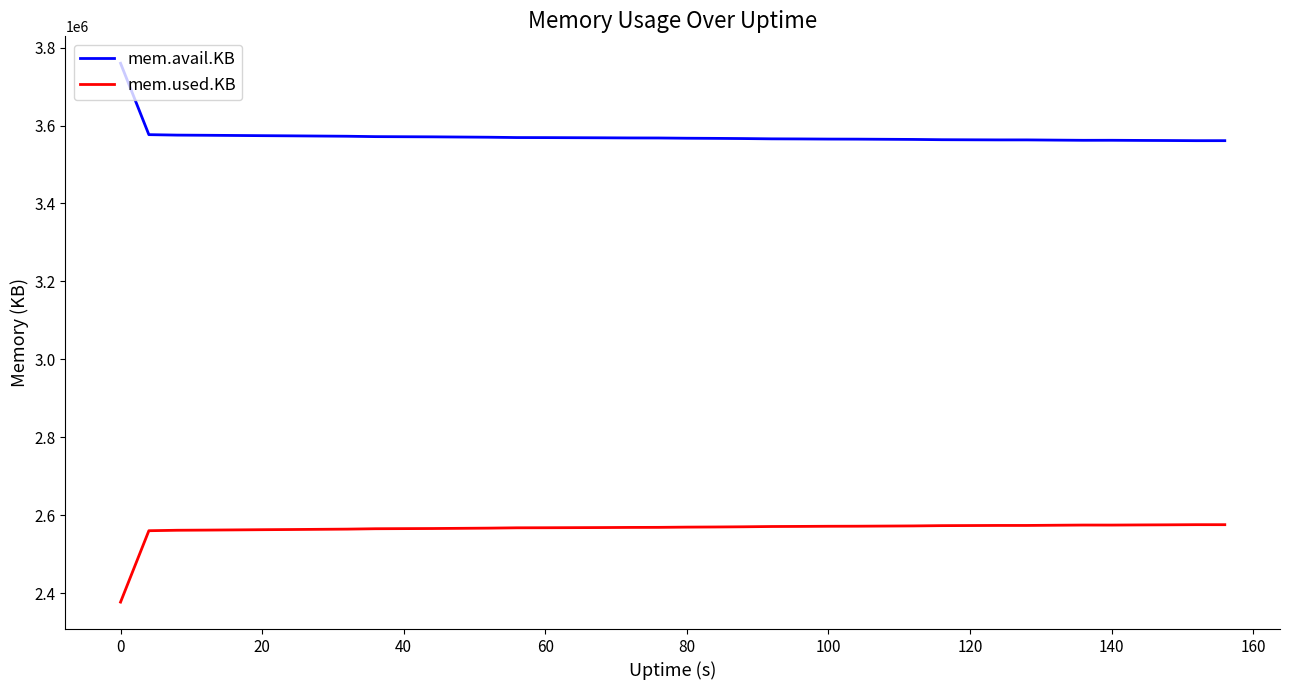

Which series has the largest total across all categories?

mem.avail.KB